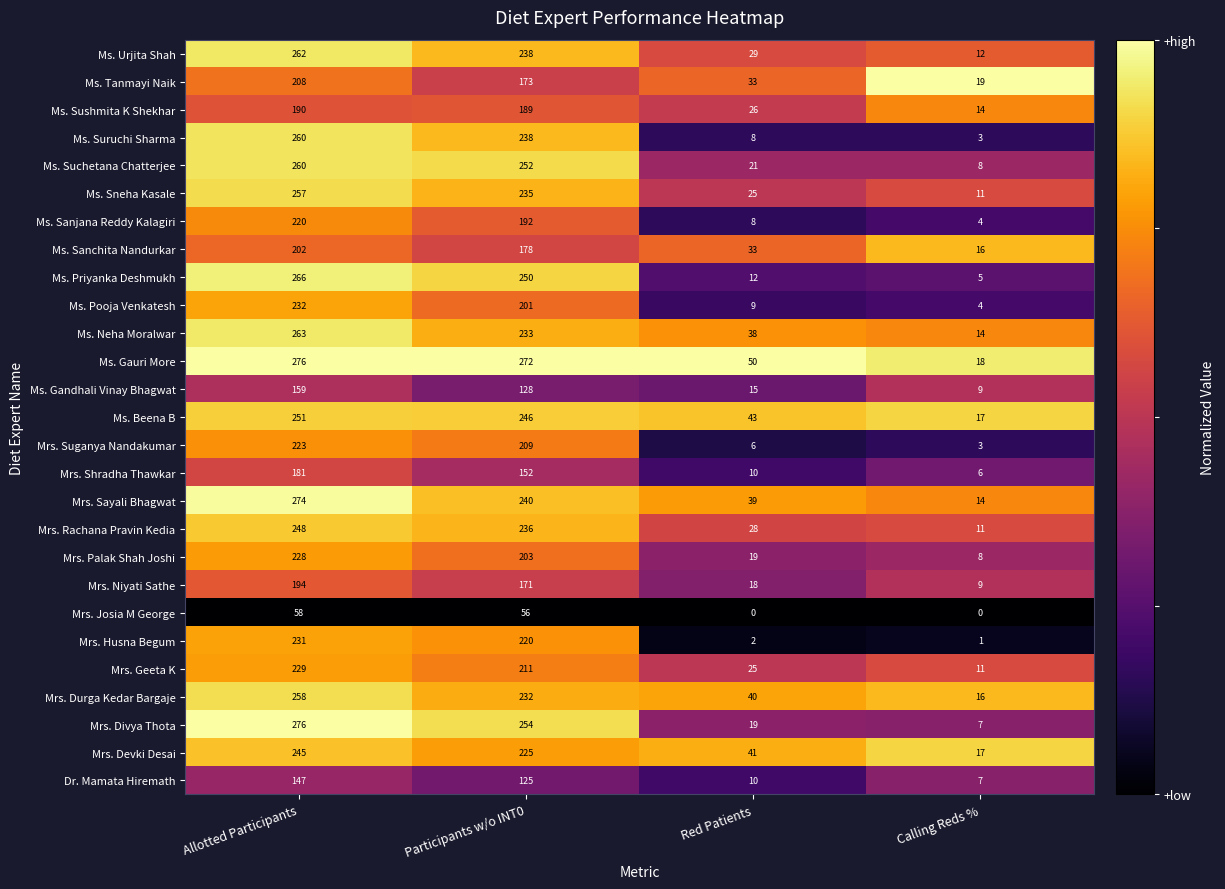

Is it true that Ms. Suchetana Chatterjee equals 260 at Allotted Participants?

True